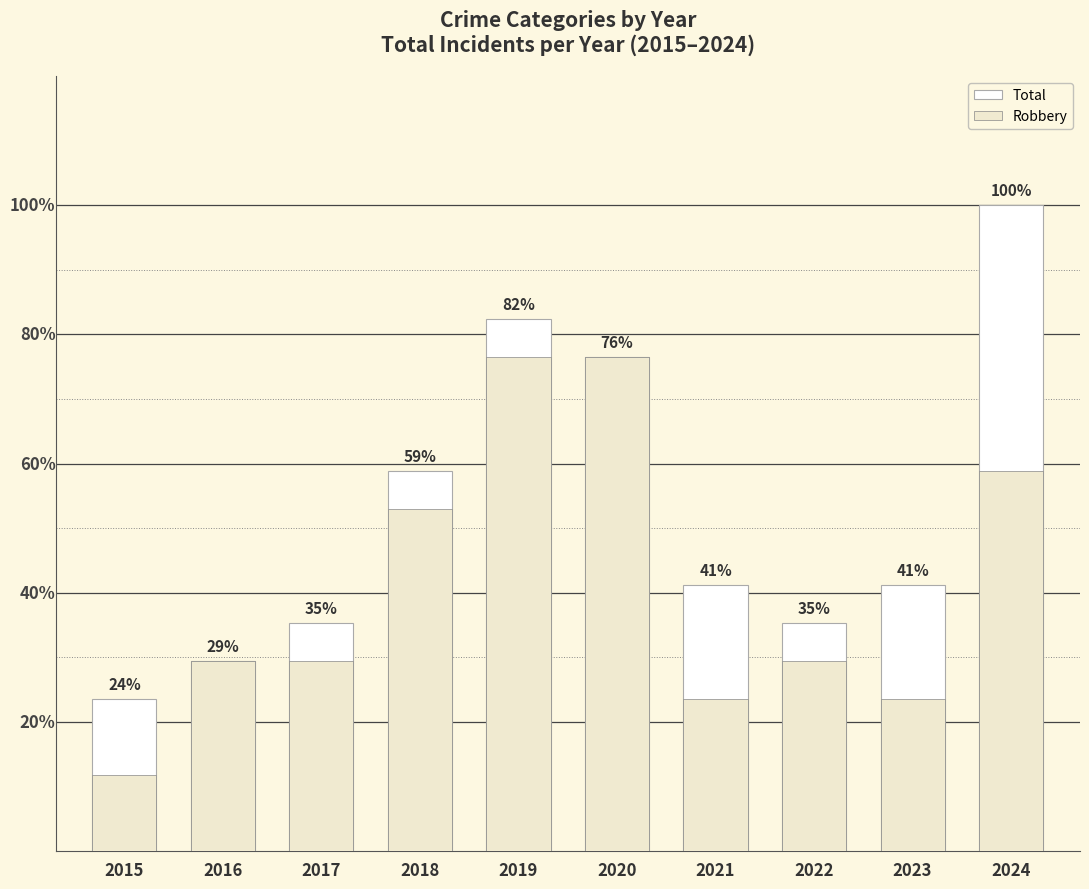

Is the value of Robbery at 2018 greater than the value of Total at 2019?

No